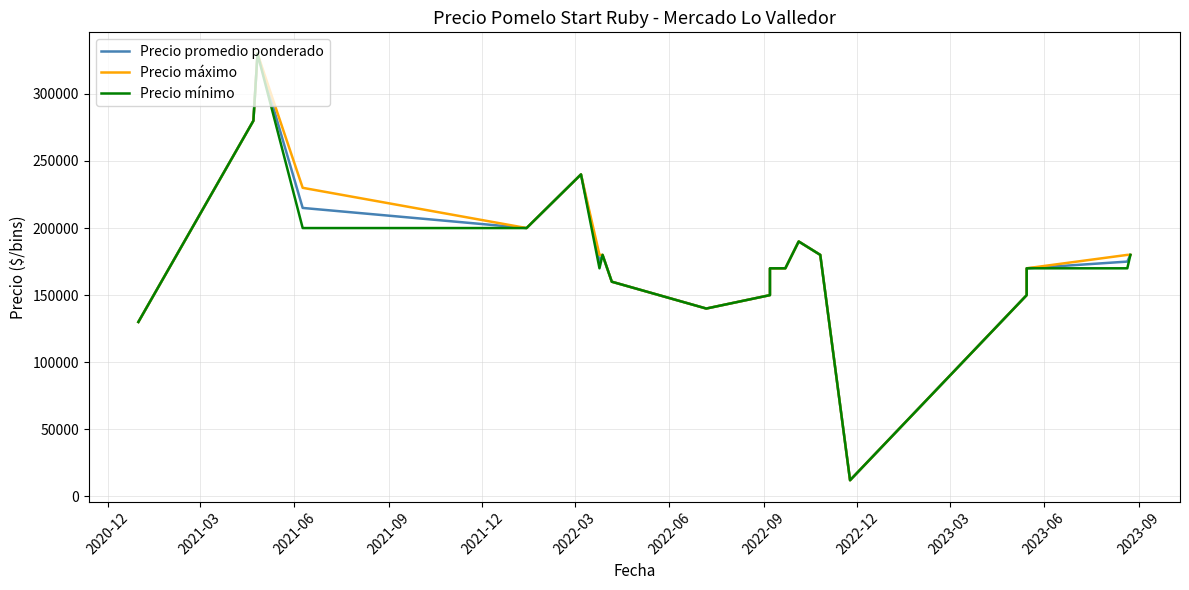

What is the label of the 15th point from the right?

2022-03